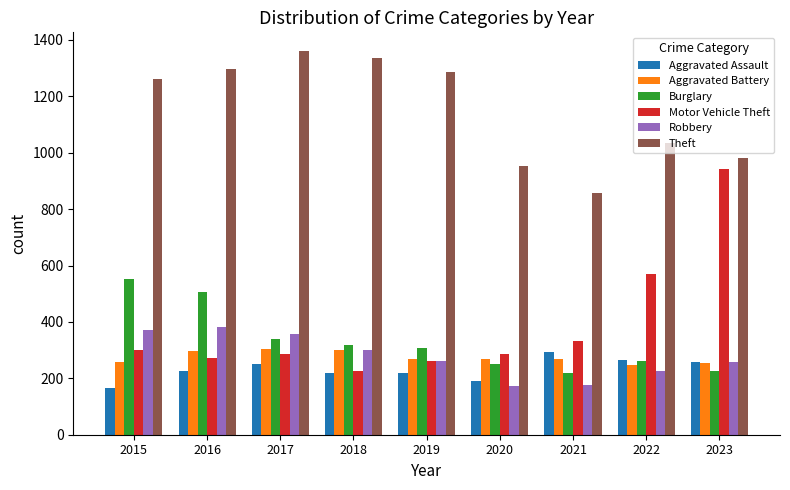

What are all the series names shown in the legend?

Aggravated Assault, Aggravated Battery, Burglary, Motor Vehicle Theft, Robbery, Theft